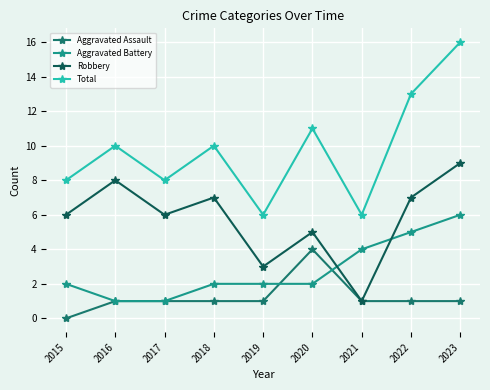

What are all the series names shown in the legend?

Aggravated Assault, Aggravated Battery, Robbery, Total